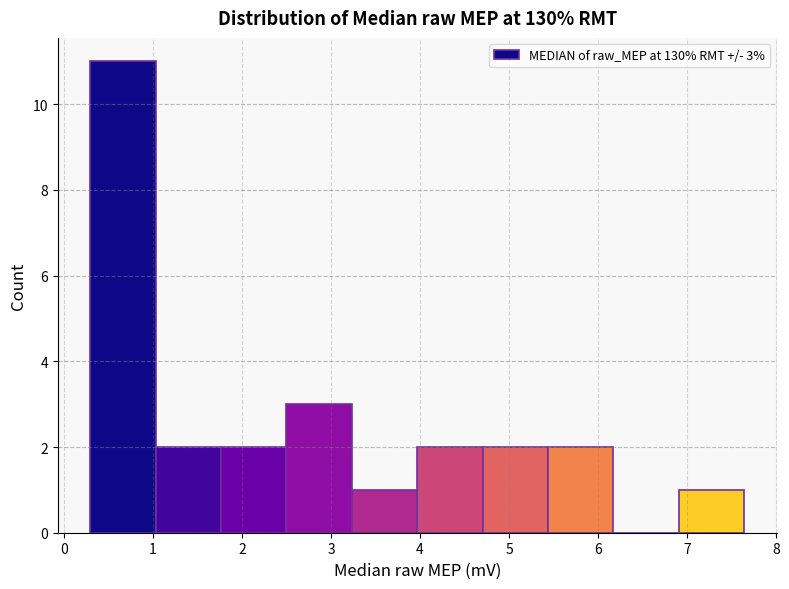

Over which range of the x-axis is the bar tallest?

0.3 to 1.0